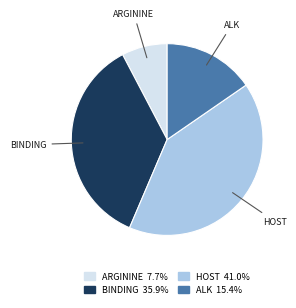

Is there a majority slice in this chart?

No